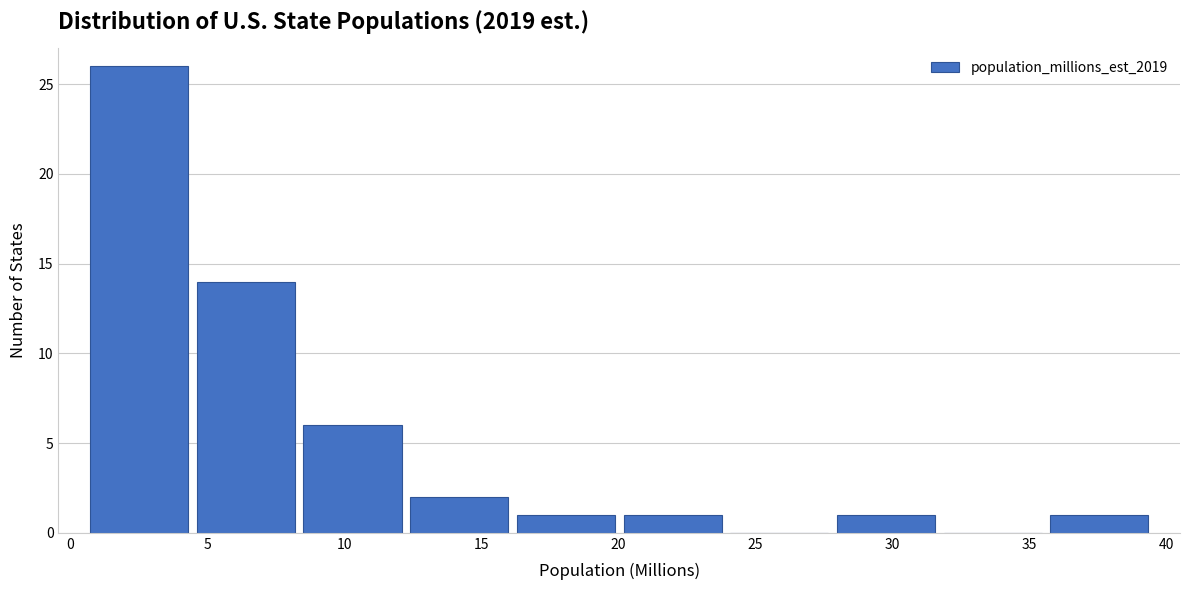

Reading left to right, transcribe this chart: for each bar, give the range it covers on the x-axis and its height. Neither the bar edges nor the heights are printed on the chart, so give them approximately, as read against the axes.

0.5 to 4.5: 26
4.5 to 8.5: 14
8.5 to 12.0: 6
12.0 to 16.0: 2
16.0 to 20.0: 1
20.0 to 24.0: 1
24.0 to 28.0: 0
28.0 to 31.5: 1
31.5 to 35.5: 0
35.5 to 39.5: 1